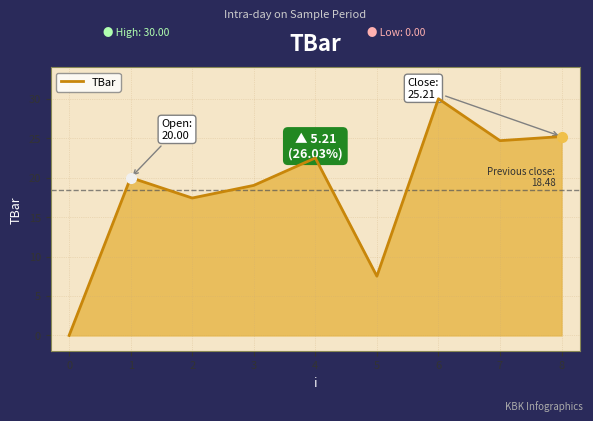

List the labels in order of value, smallest first.

0, 5, 2, 3, 1, 4, 7, 8, 6